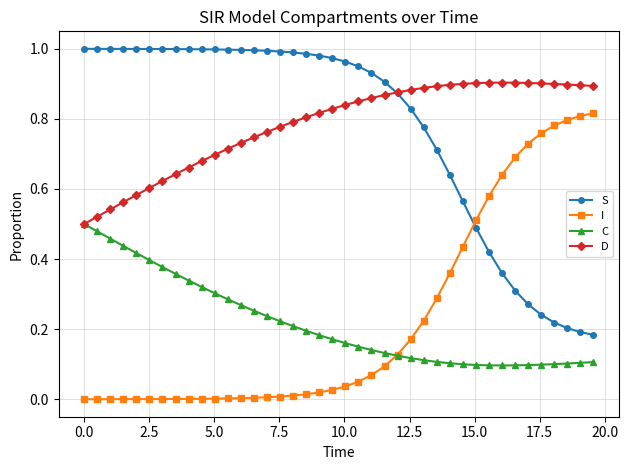

True or false: S and C cross at least once.

False